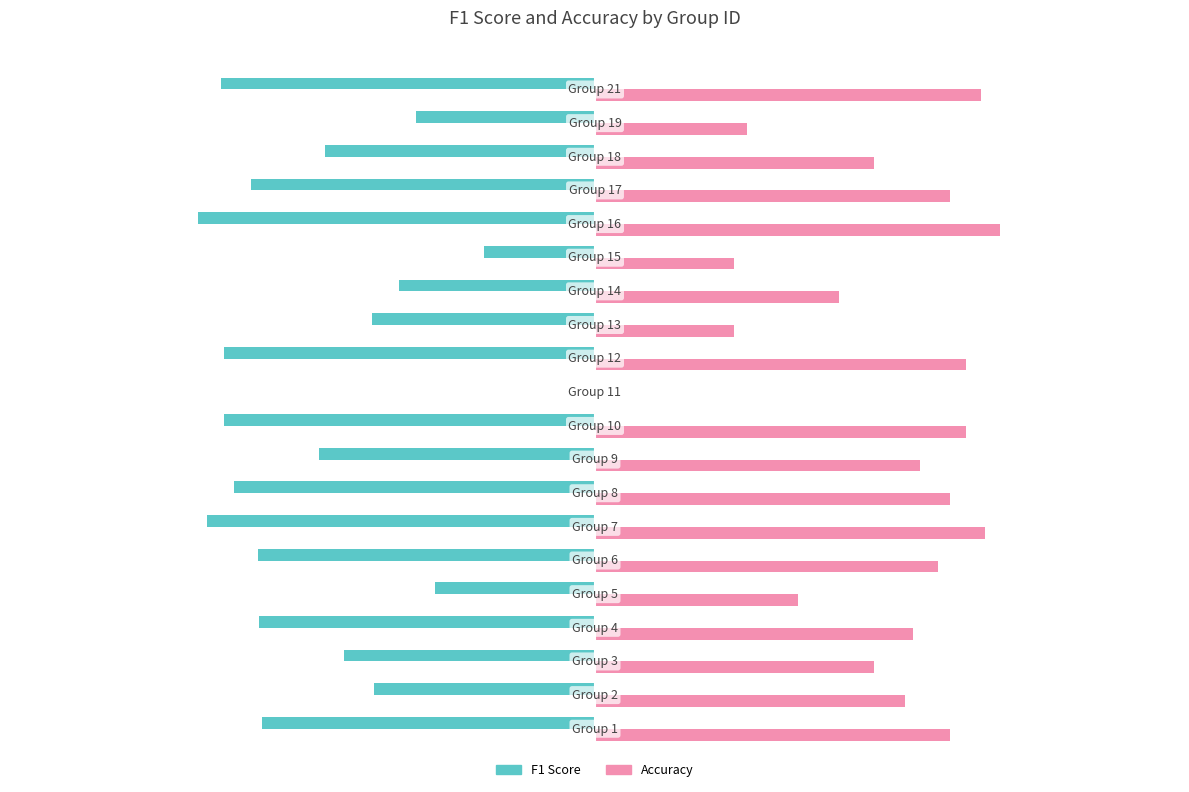

What are all the series names shown in the legend?

F1 Score, Accuracy